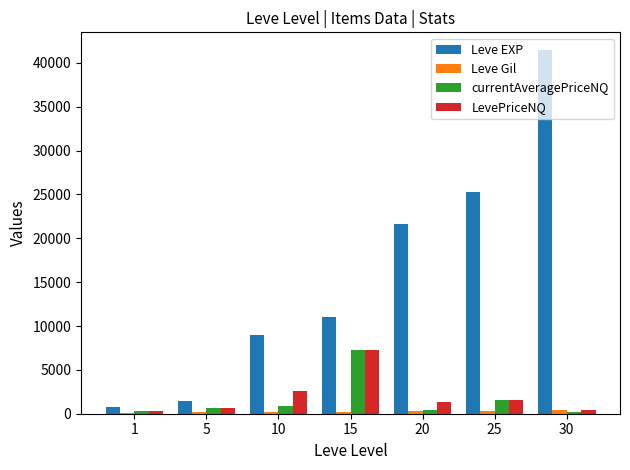

At which category is the sum across all series the highest?

30